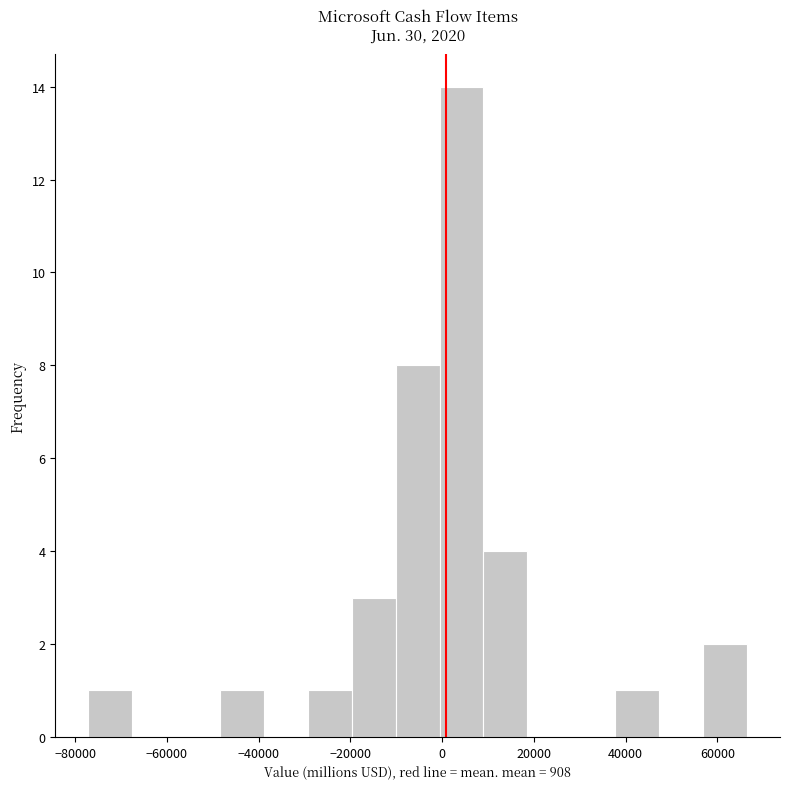

How tall is the bar that spans -20000 to -10000 on the x-axis? Neither the bar edges nor the heights are printed on the chart, so give them approximately, as read against the axes.

3